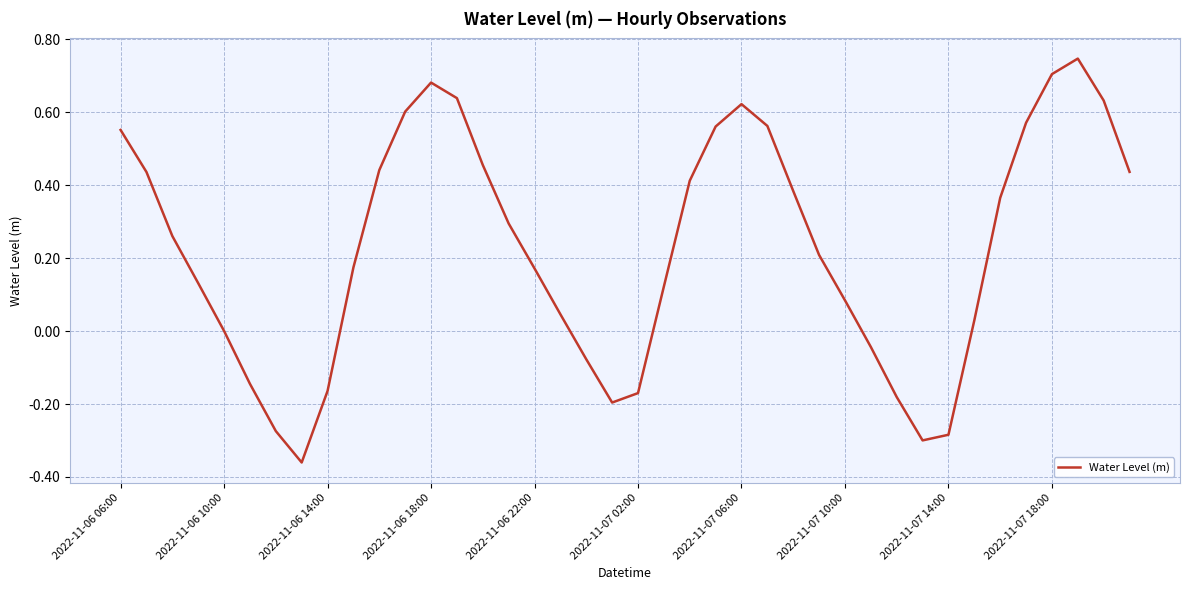

What is the difference between the maximum and minimum values?

1.1